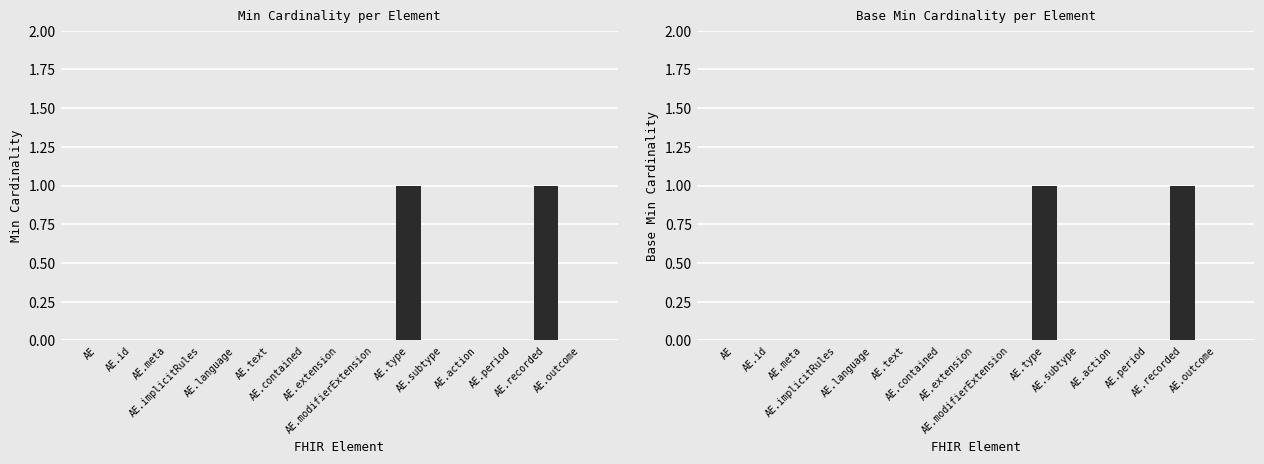

How many categories are shown in the chart?

15